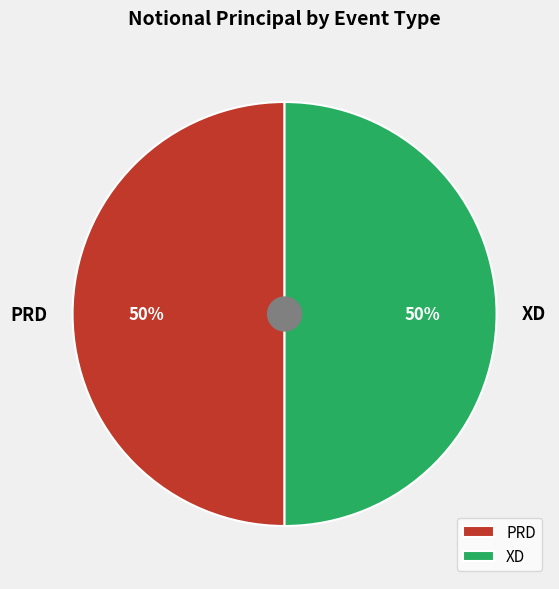

To the nearest percent, what portion does PRD represent?

50%